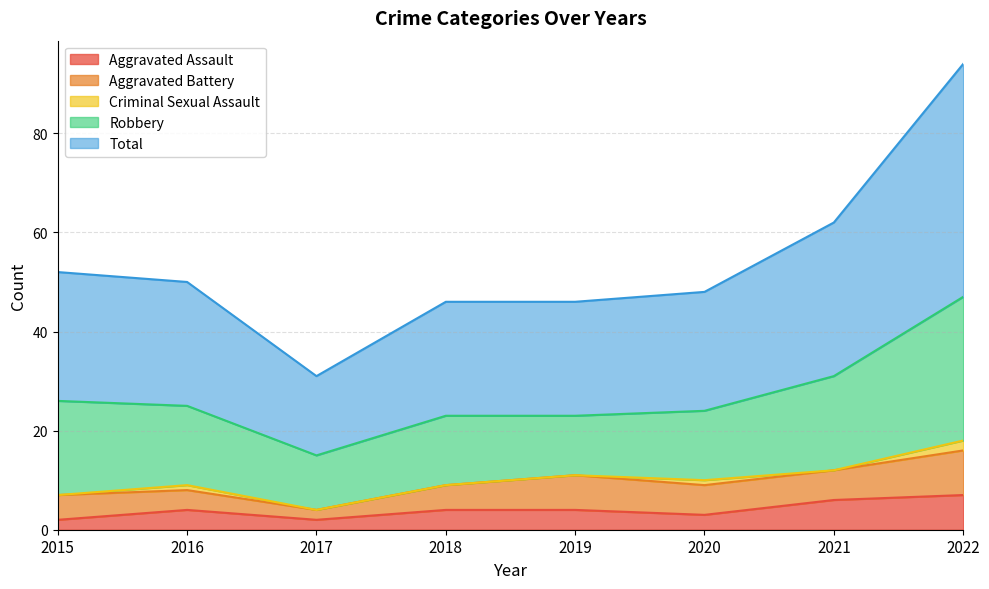

Is it true that Robbery equals 10 at 2021?

False